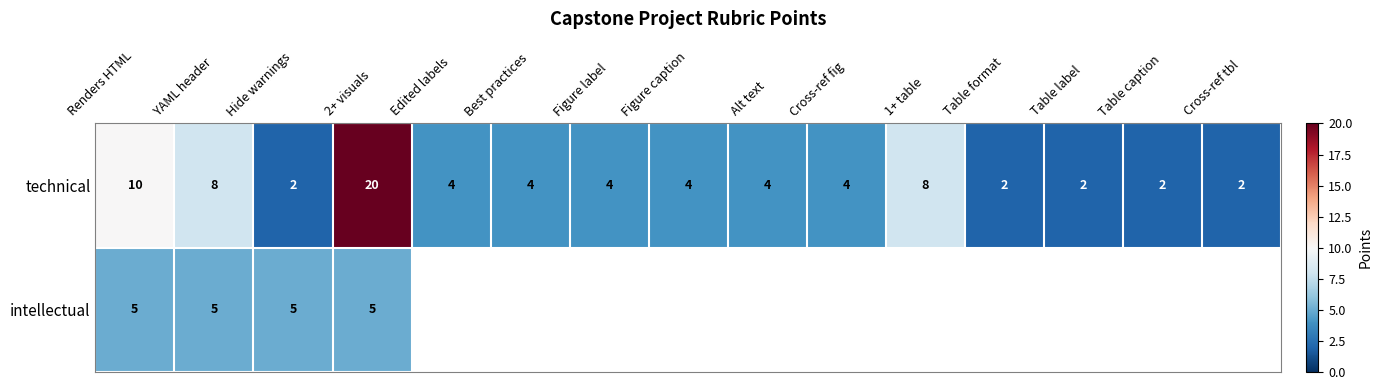

What is the difference between the second highest and minimum values in the technical series?

8